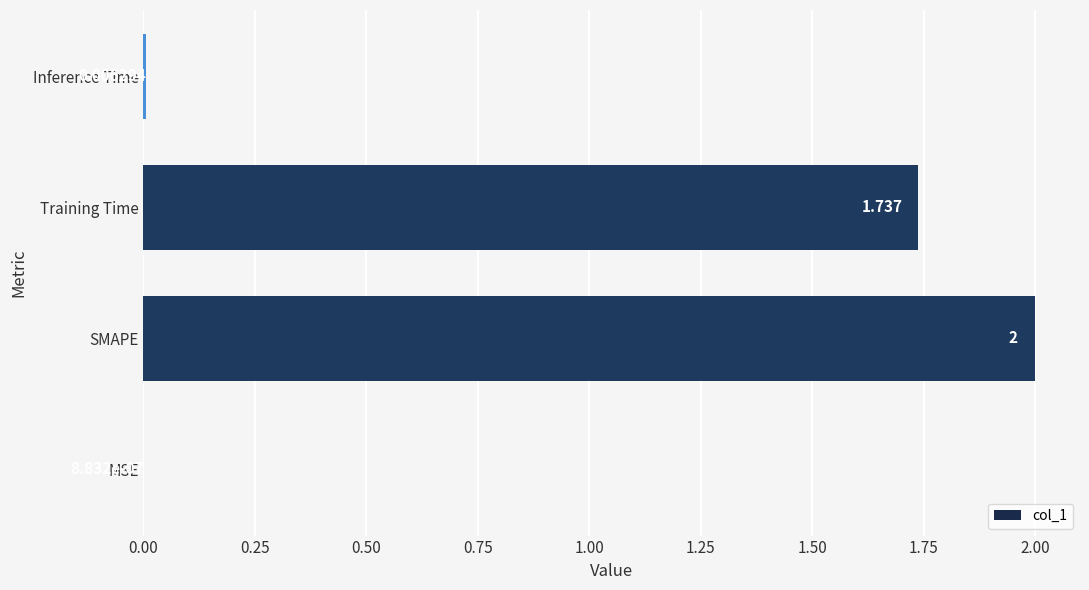

How many distinct data groups are displayed?

1